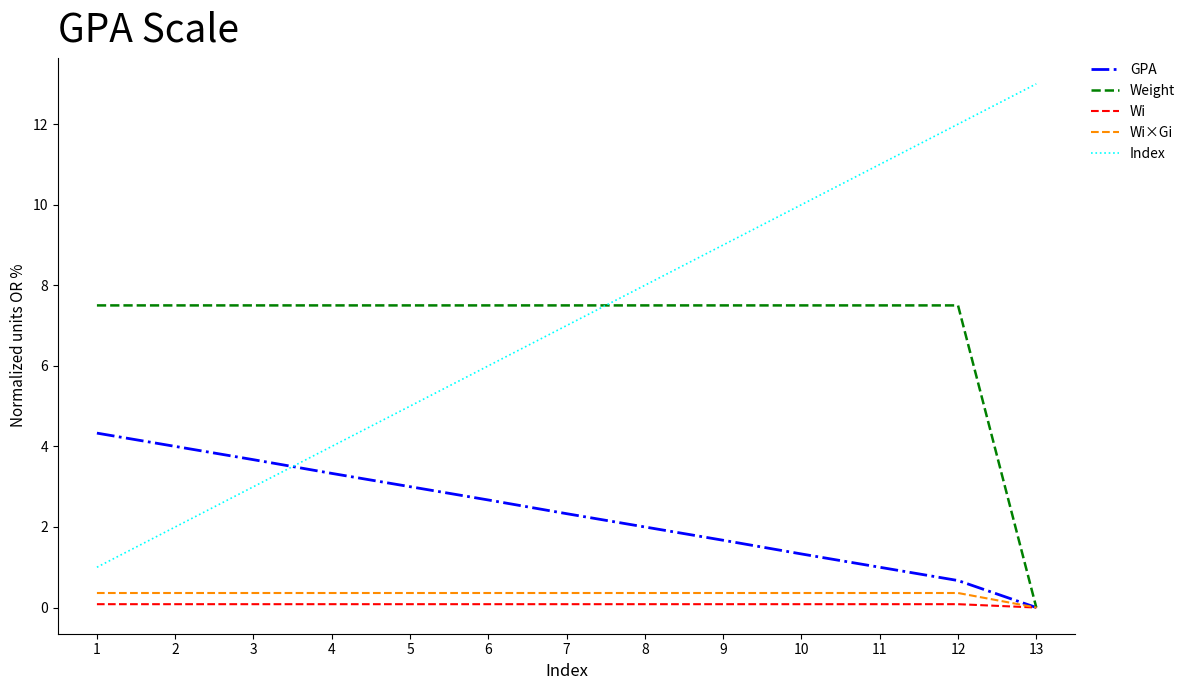

What is the average value of the Weight series?

6.9